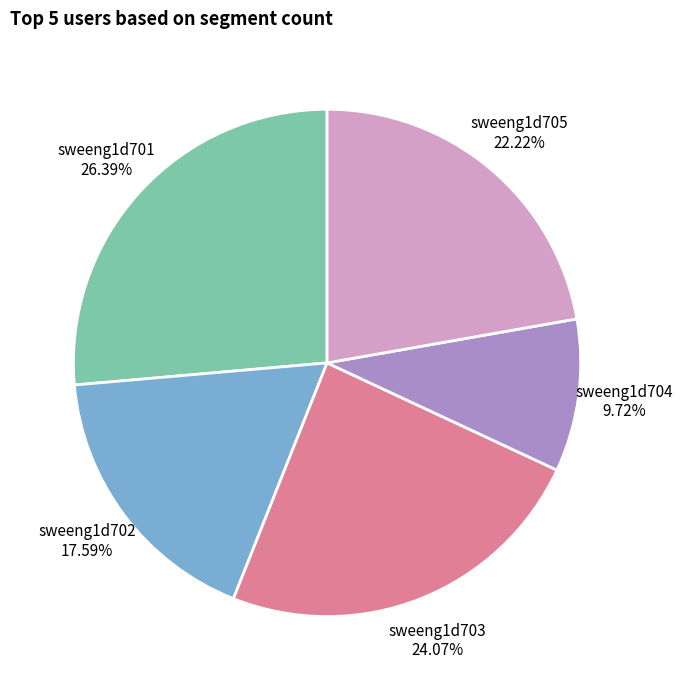

Does any single category account for the majority?

No